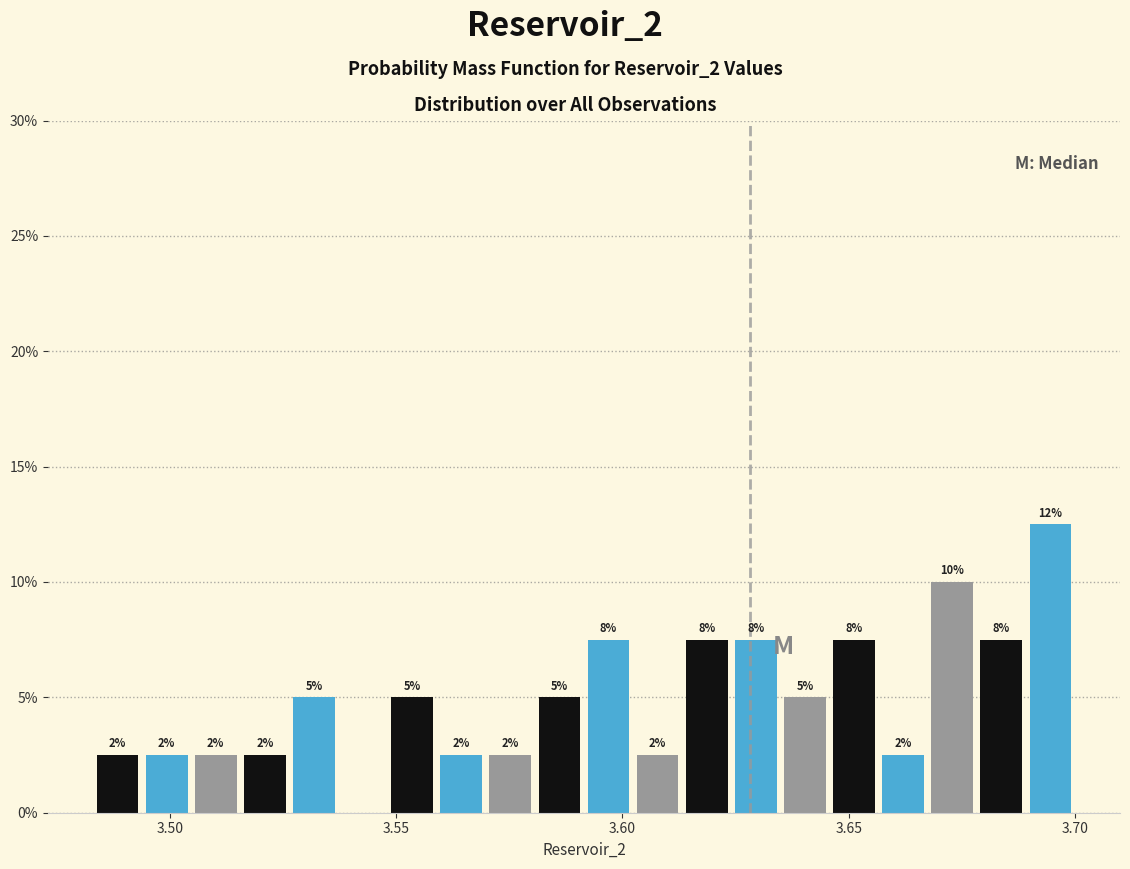

Read against the x-axis, roughly where is the centre of the tallest bar?

3.695